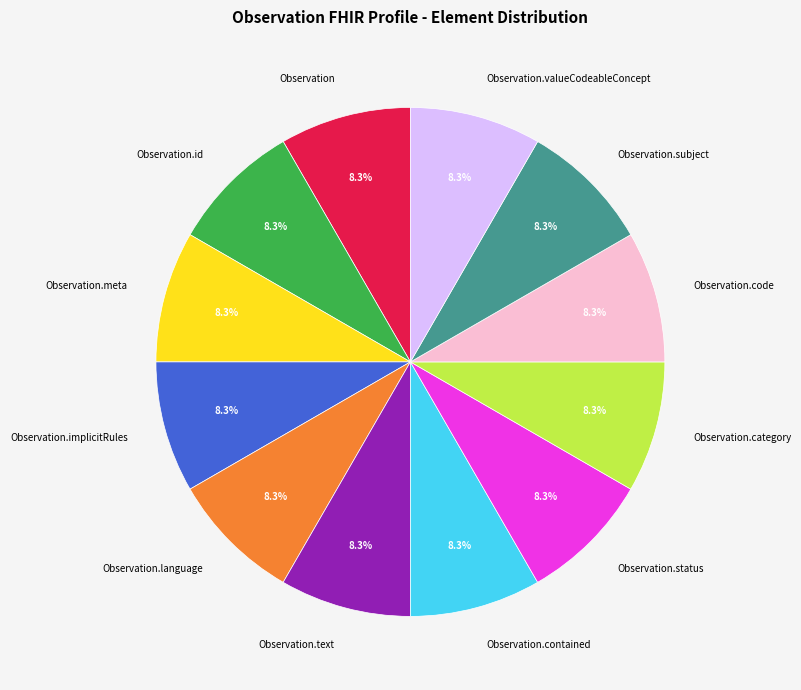

Does Observation.status represent more than half of the total?

No